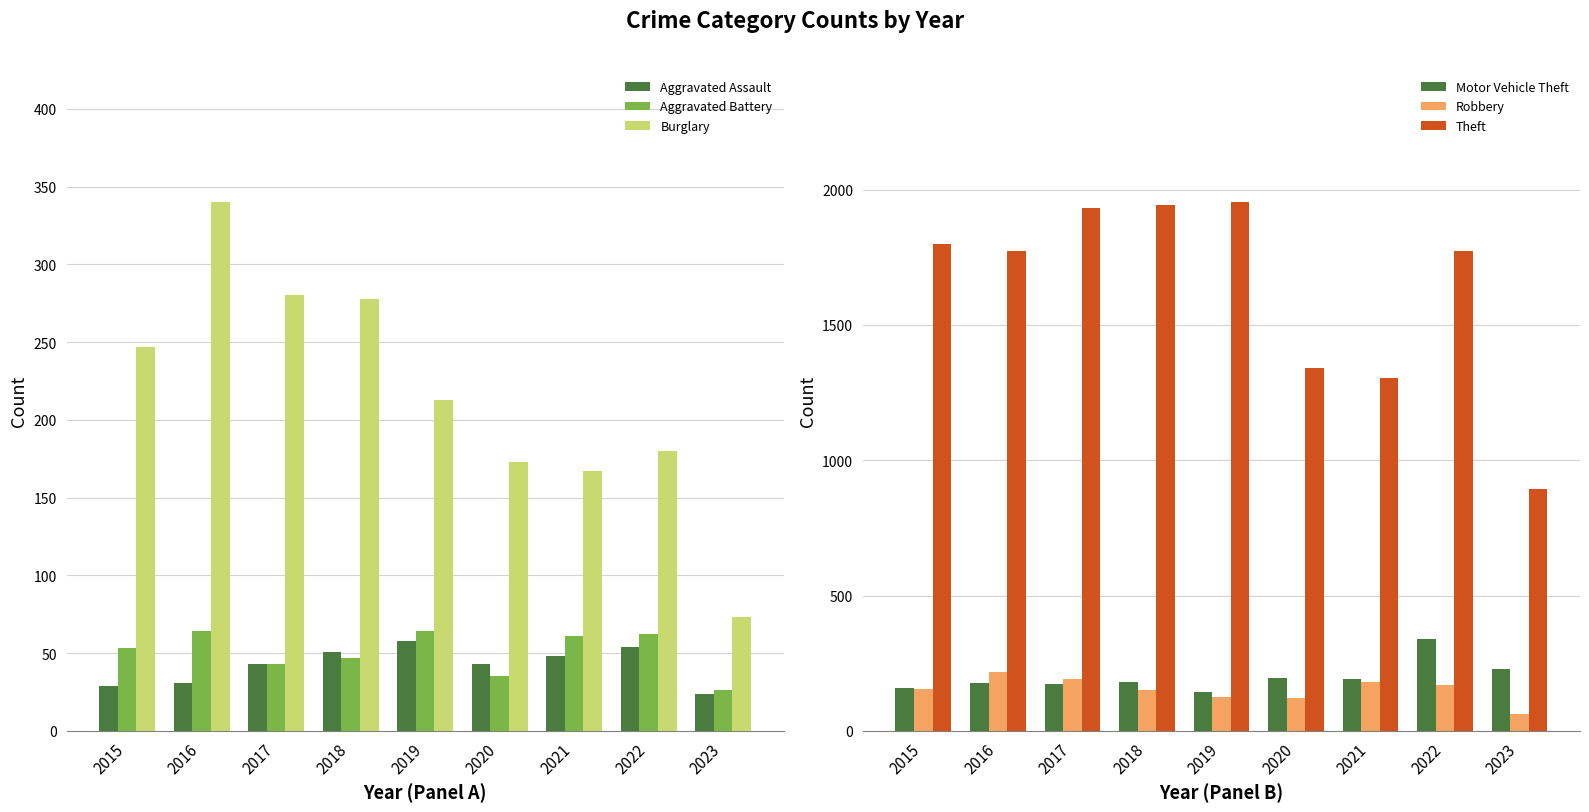

Which series has the largest total across all categories?

Theft